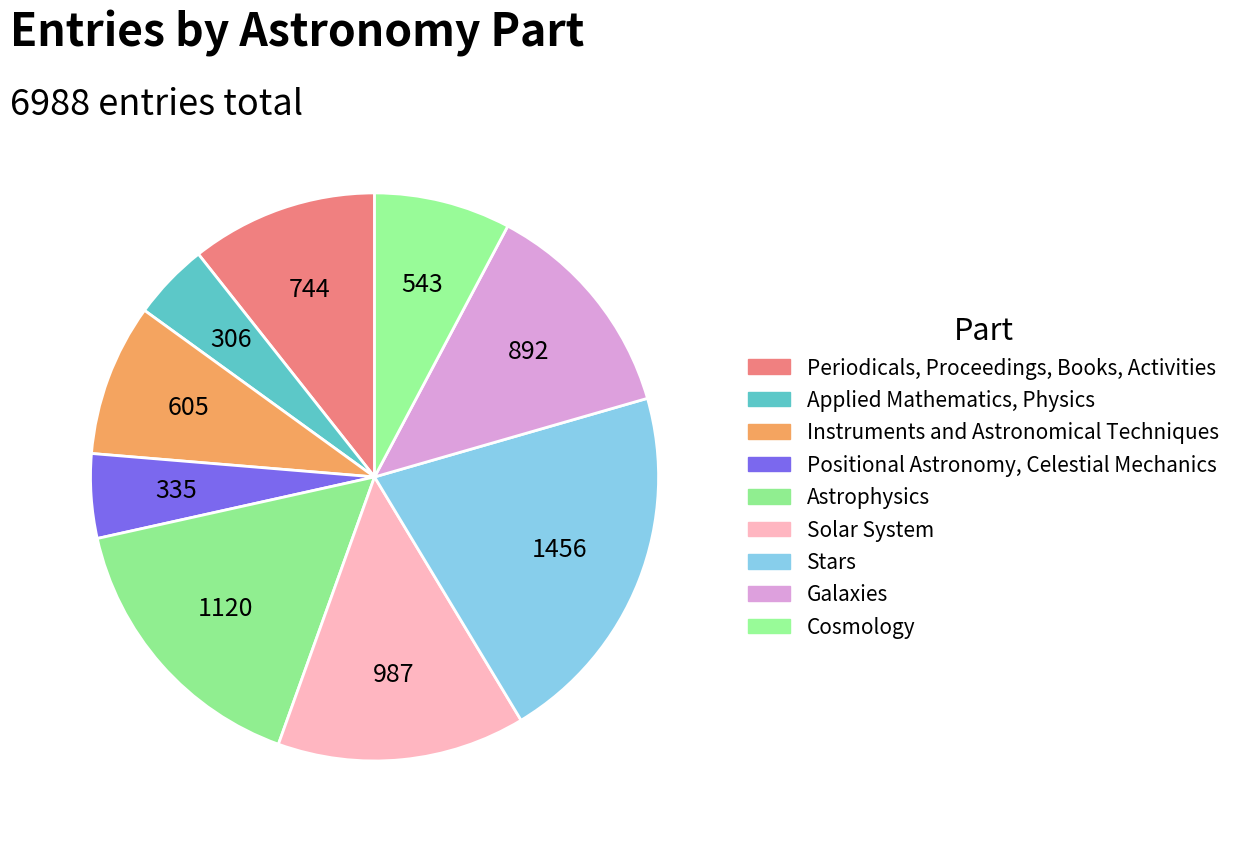

How many slices are in this pie chart?

9